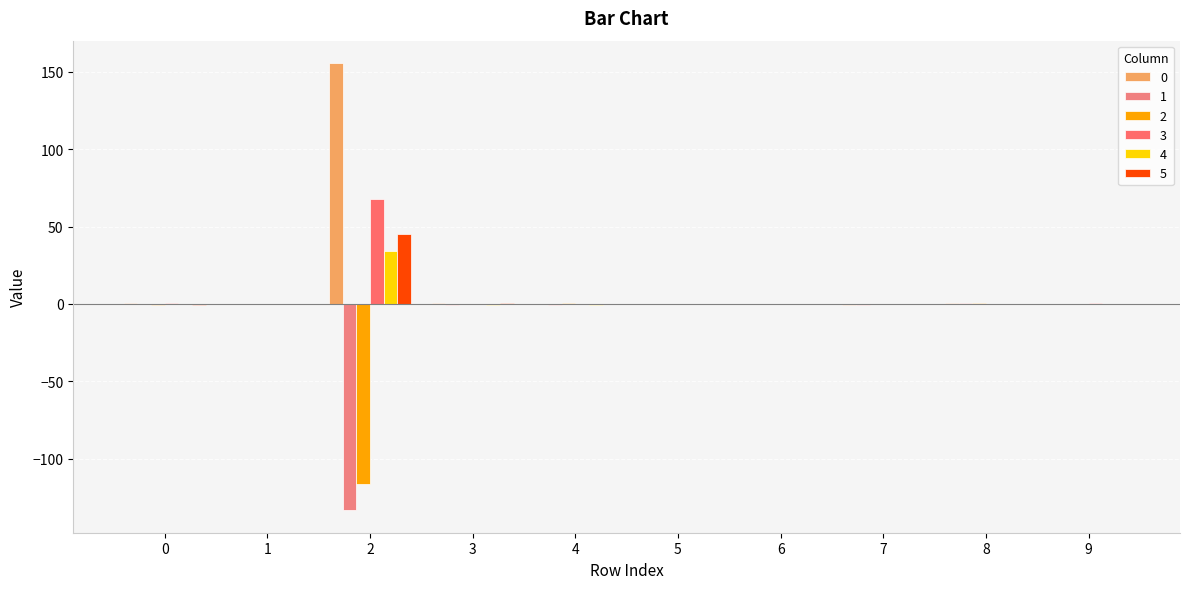

Is it true that 2 equals 0.1 at 6?

False